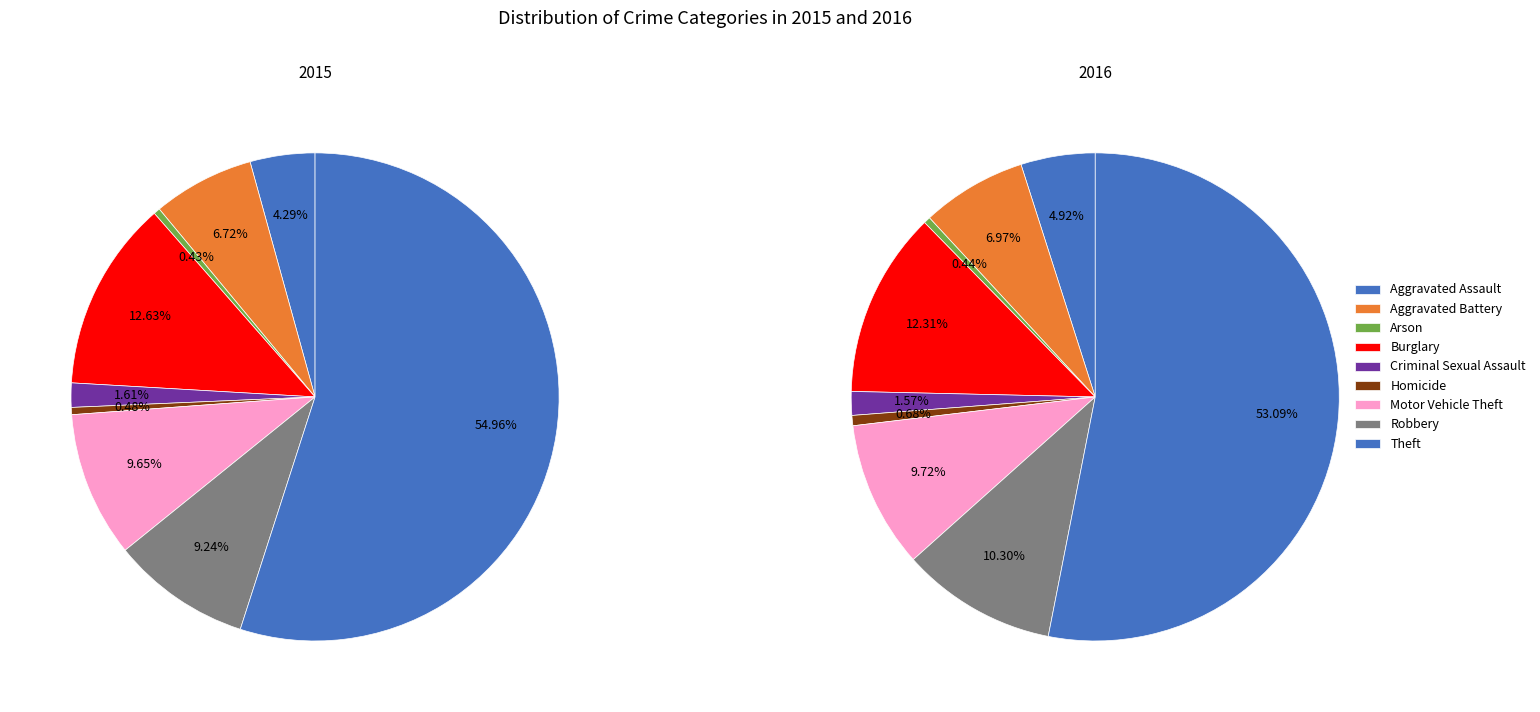

To the nearest percent, what percentage of the pie is Homicide?

1%